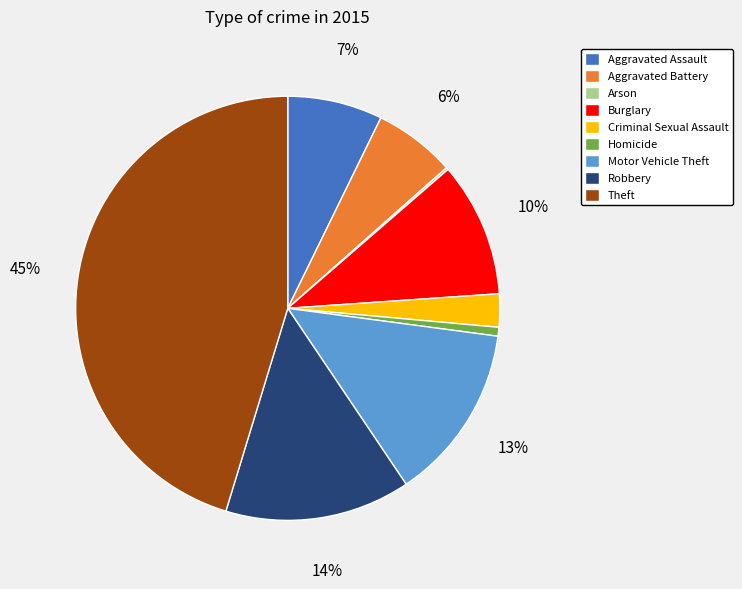

Do Aggravated Battery and Robbery together represent more than half of the pie?

No